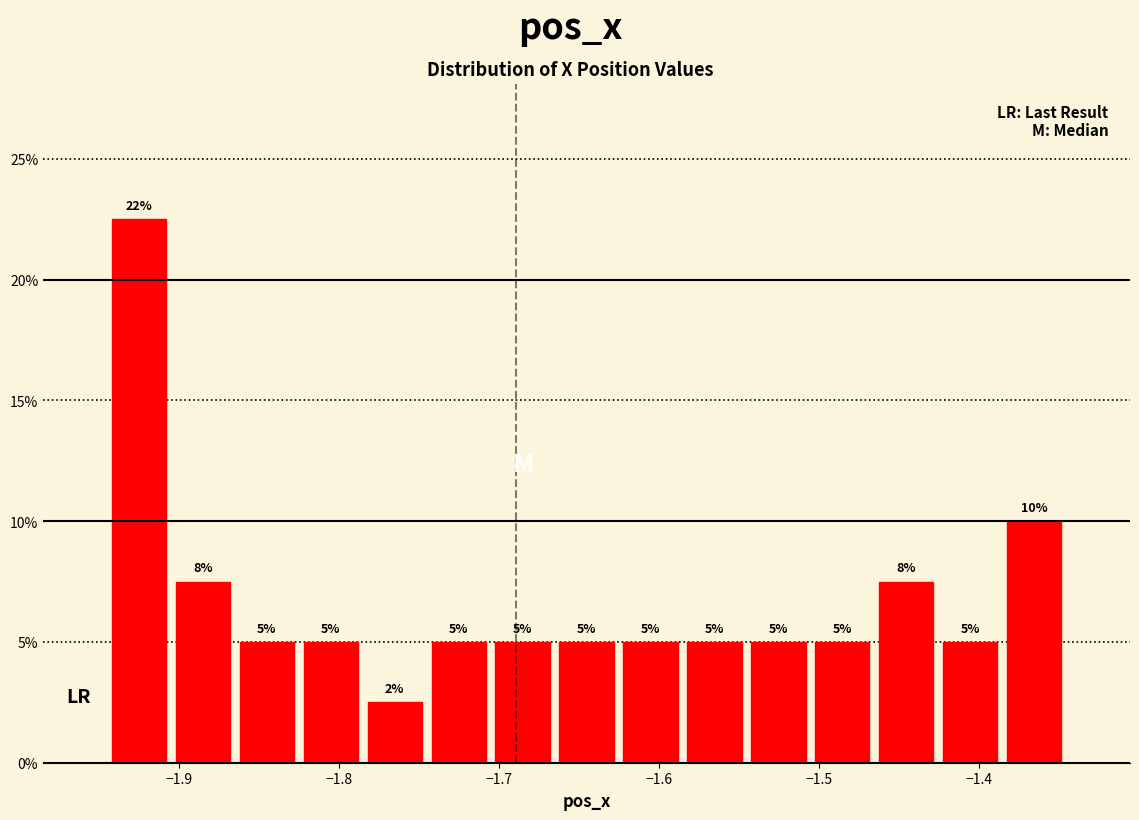

Which range on the x-axis has the tallest bar?

-1.95 to -1.91